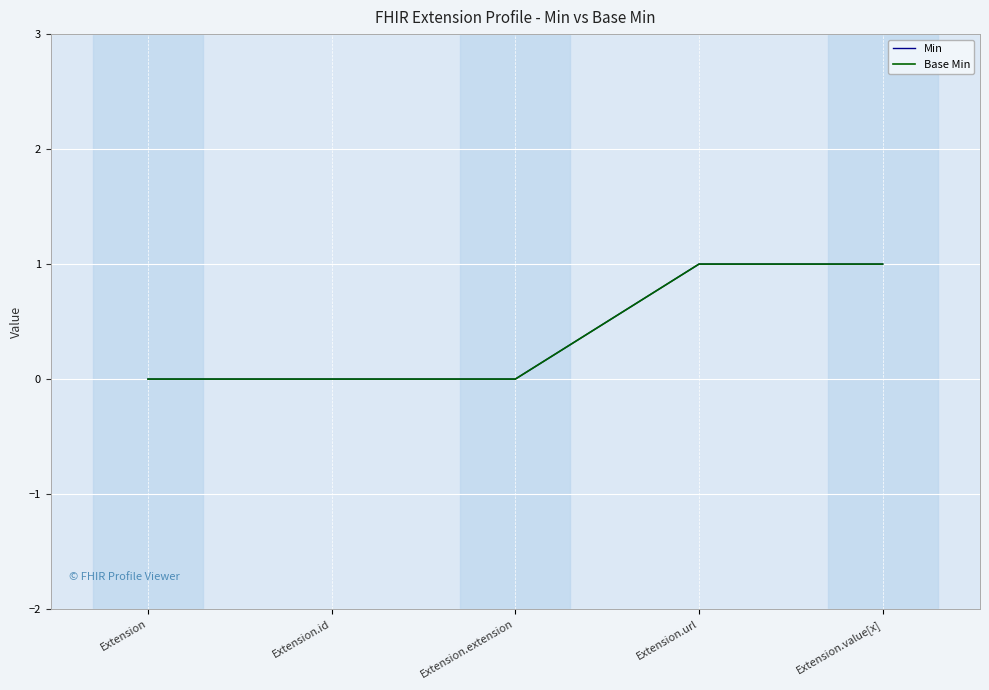

Does the chart have visible grid lines?

Yes